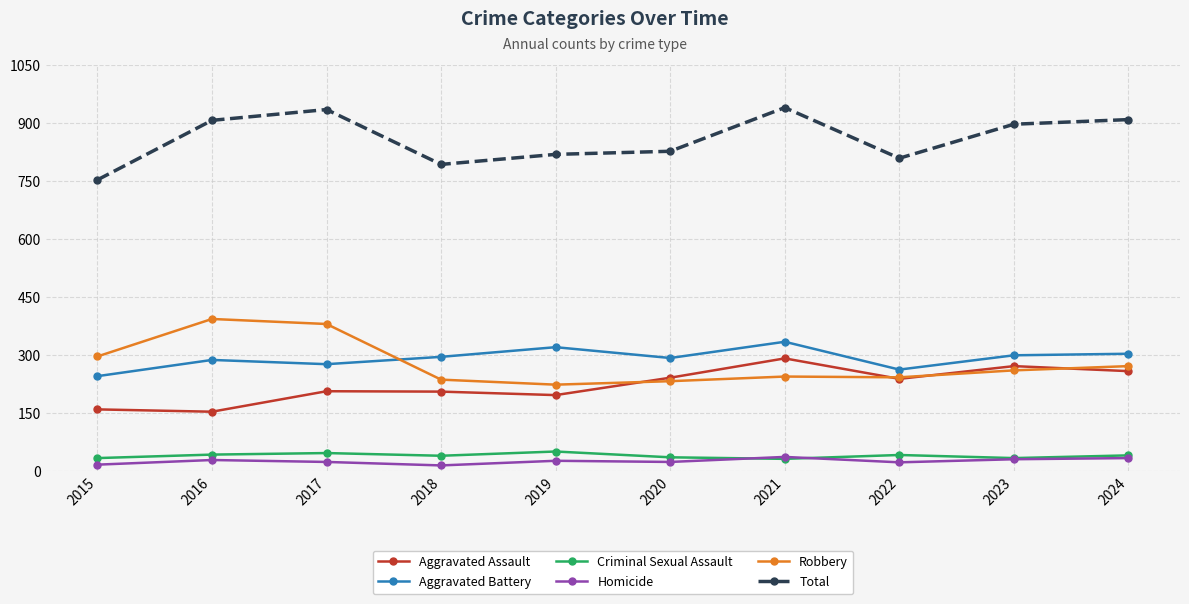

List the series in order of their peak value, lowest first.

Homicide, Criminal Sexual Assault, Aggravated Assault, Aggravated Battery, Robbery, Total